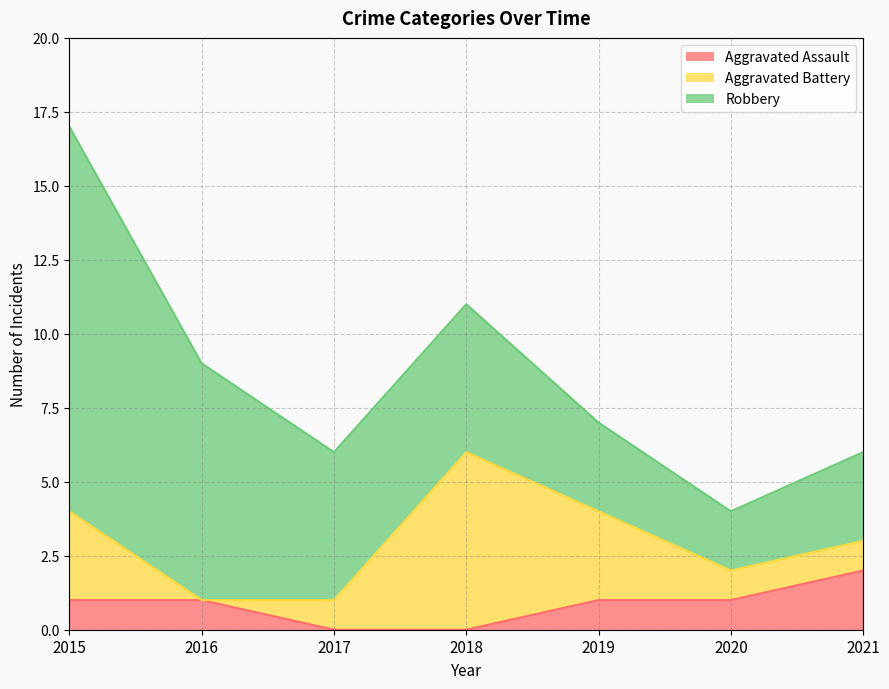

How many values in the Aggravated Assault series exceed 1?

1